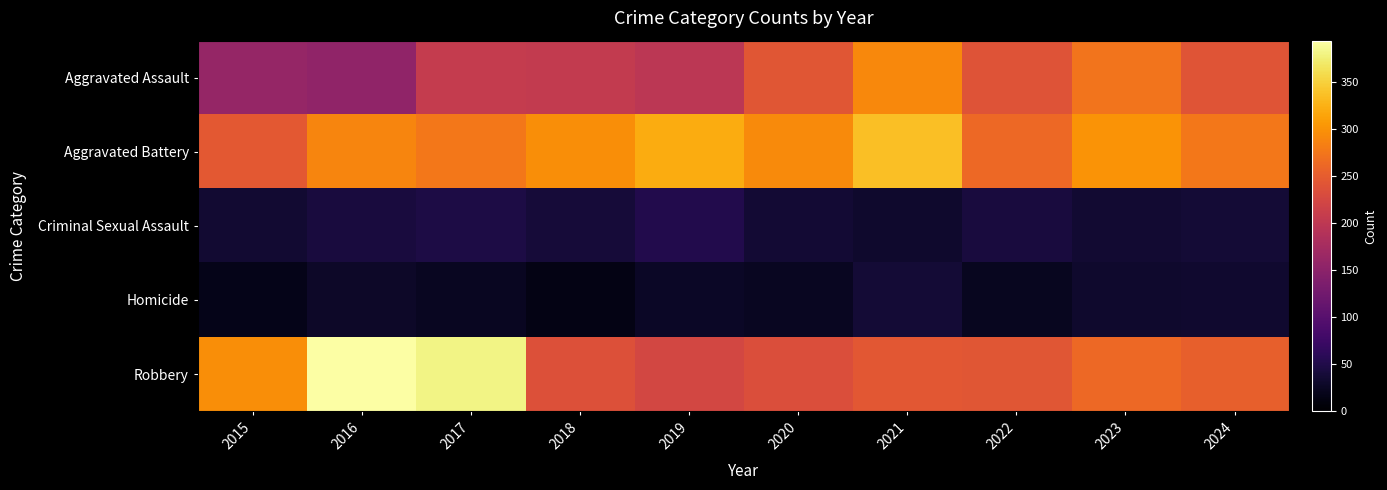

At how many categories does at least one series exceed 195?

10